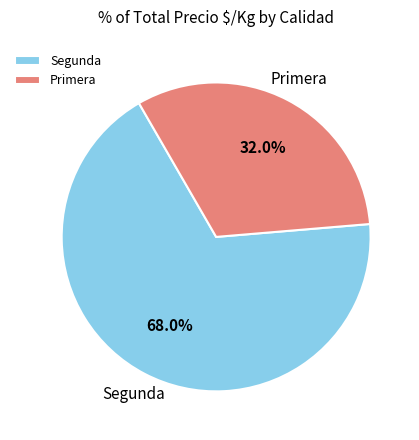

Which slice represents more than half of the pie?

Segunda